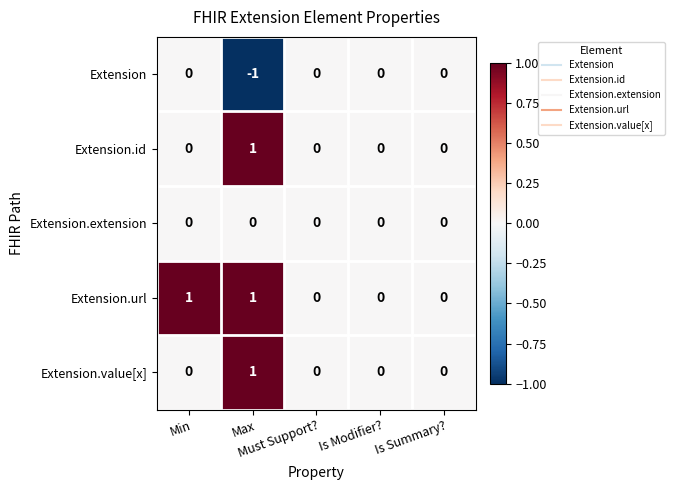

Which series has the largest total across all categories?

Extension.url